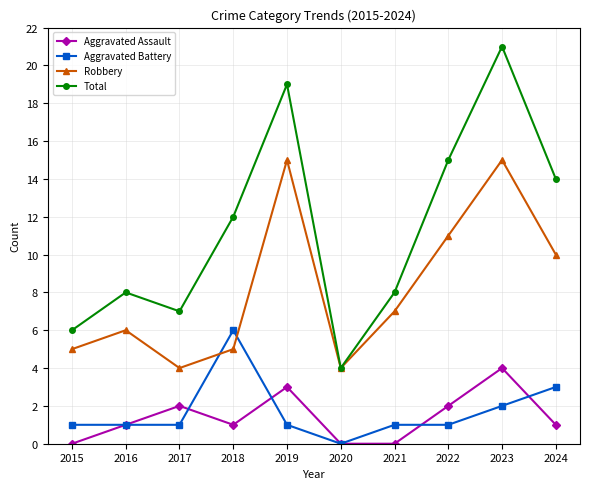

What is the difference between the maximum and minimum values in the Aggravated Assault series?

4